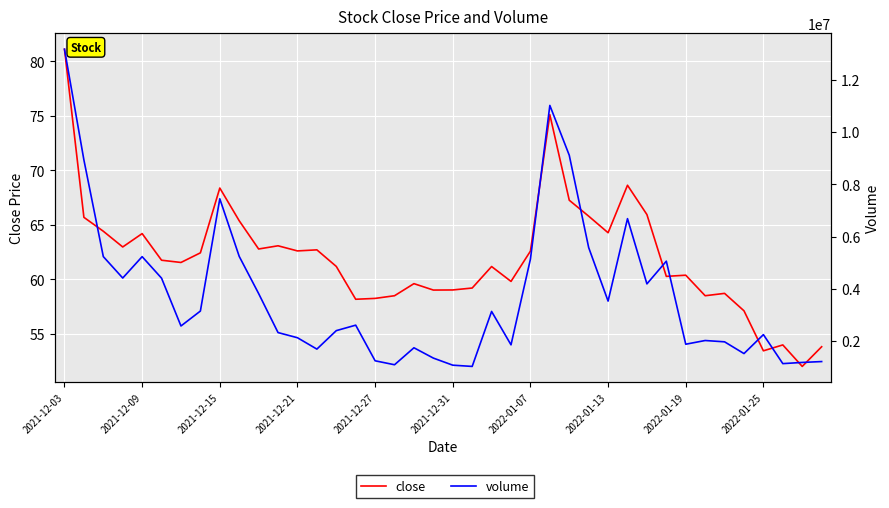

List the series in order of their overall mean, highest first.

volume, close